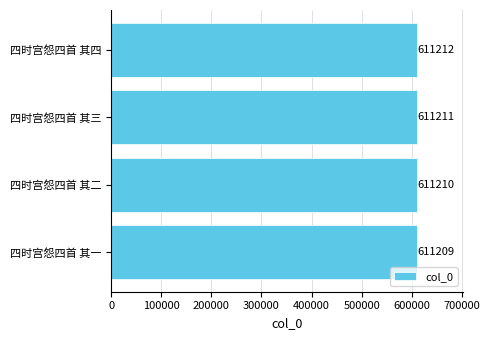

What is the approximate value at 四时宫怨四首 其二?

611210